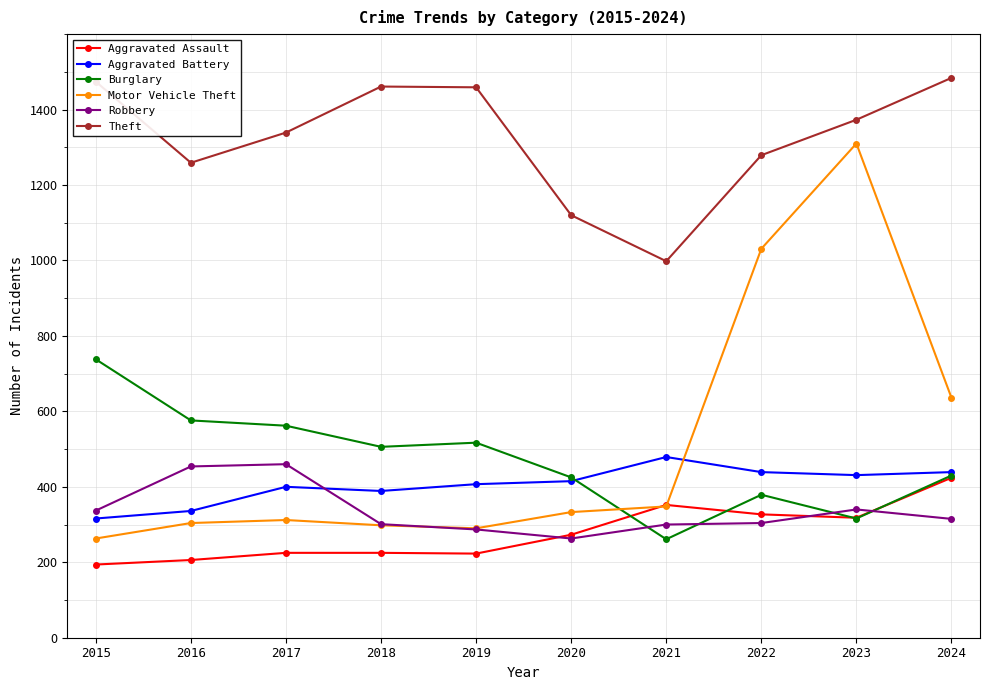

Which series changed the most between 2021 and 2023?

Motor Vehicle Theft